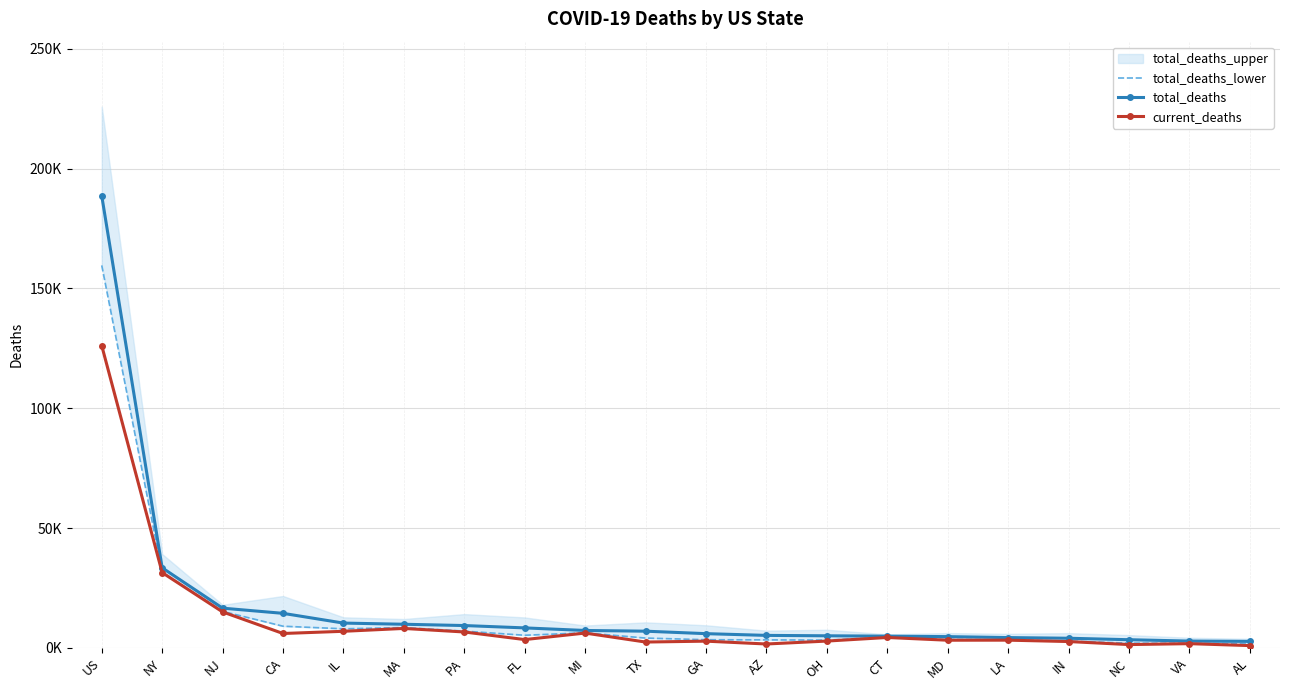

Which series has the widest spread of values?

total_deaths